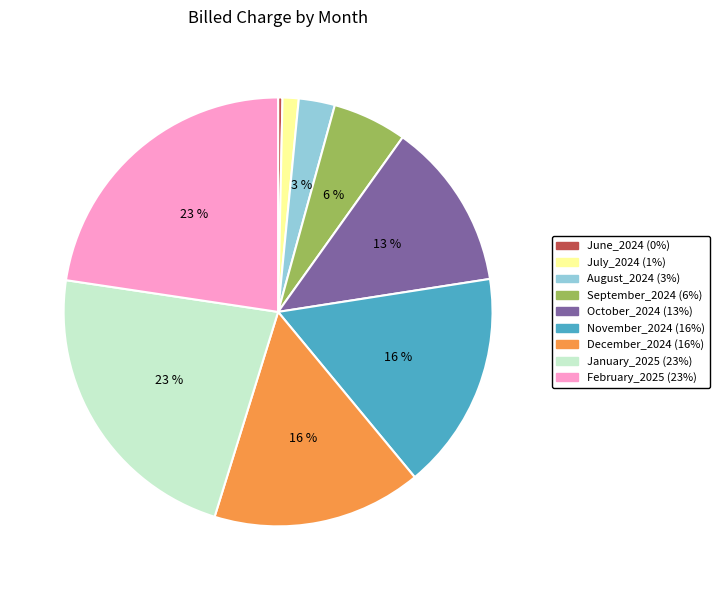

Is there a majority slice in this chart?

No